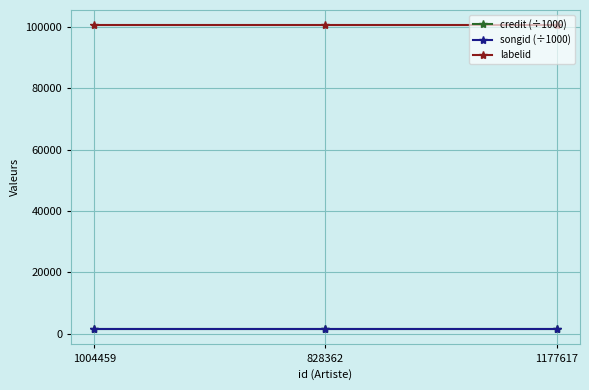

Does the chart have visible grid lines?

Yes